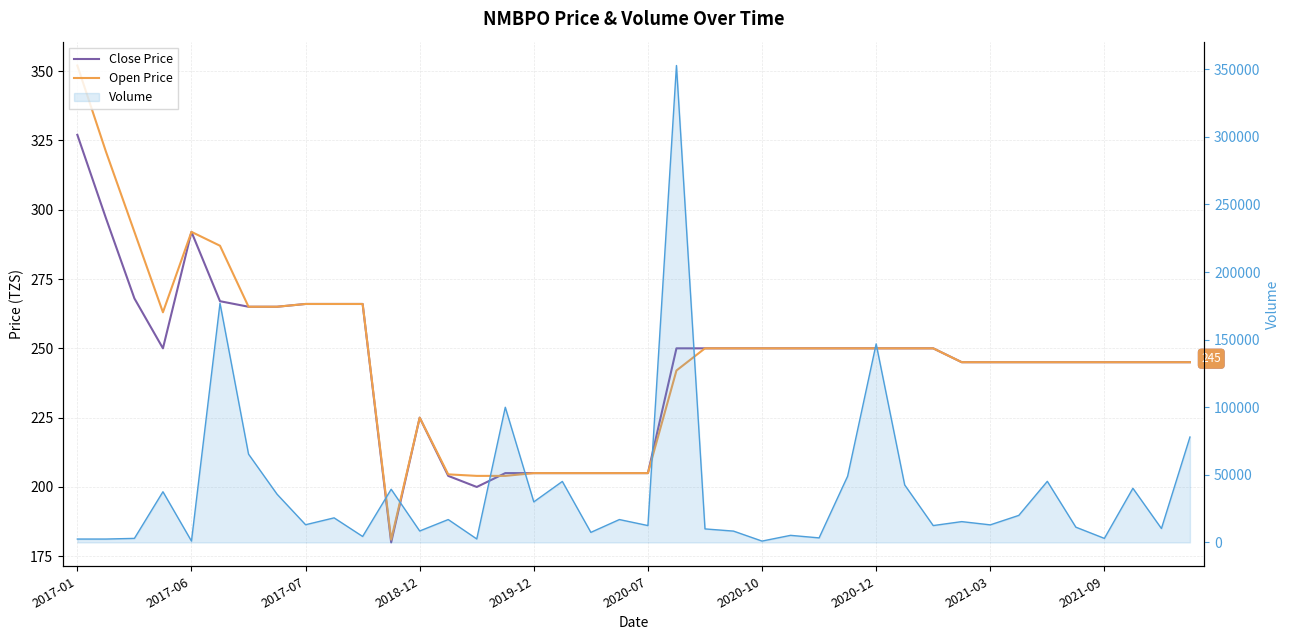

At which category does the chart reach its minimum across all series?

11